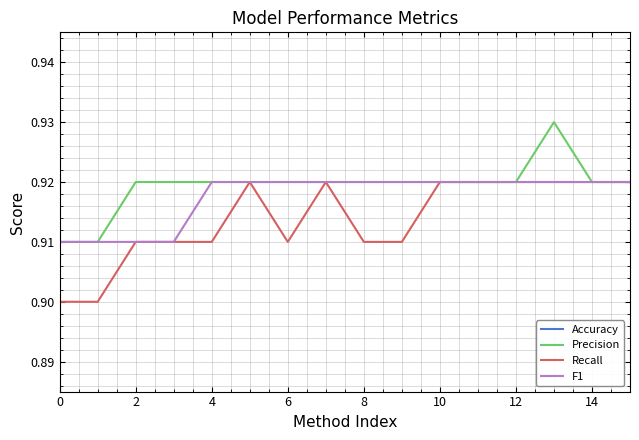

At which category is the sum across all series the highest?

13